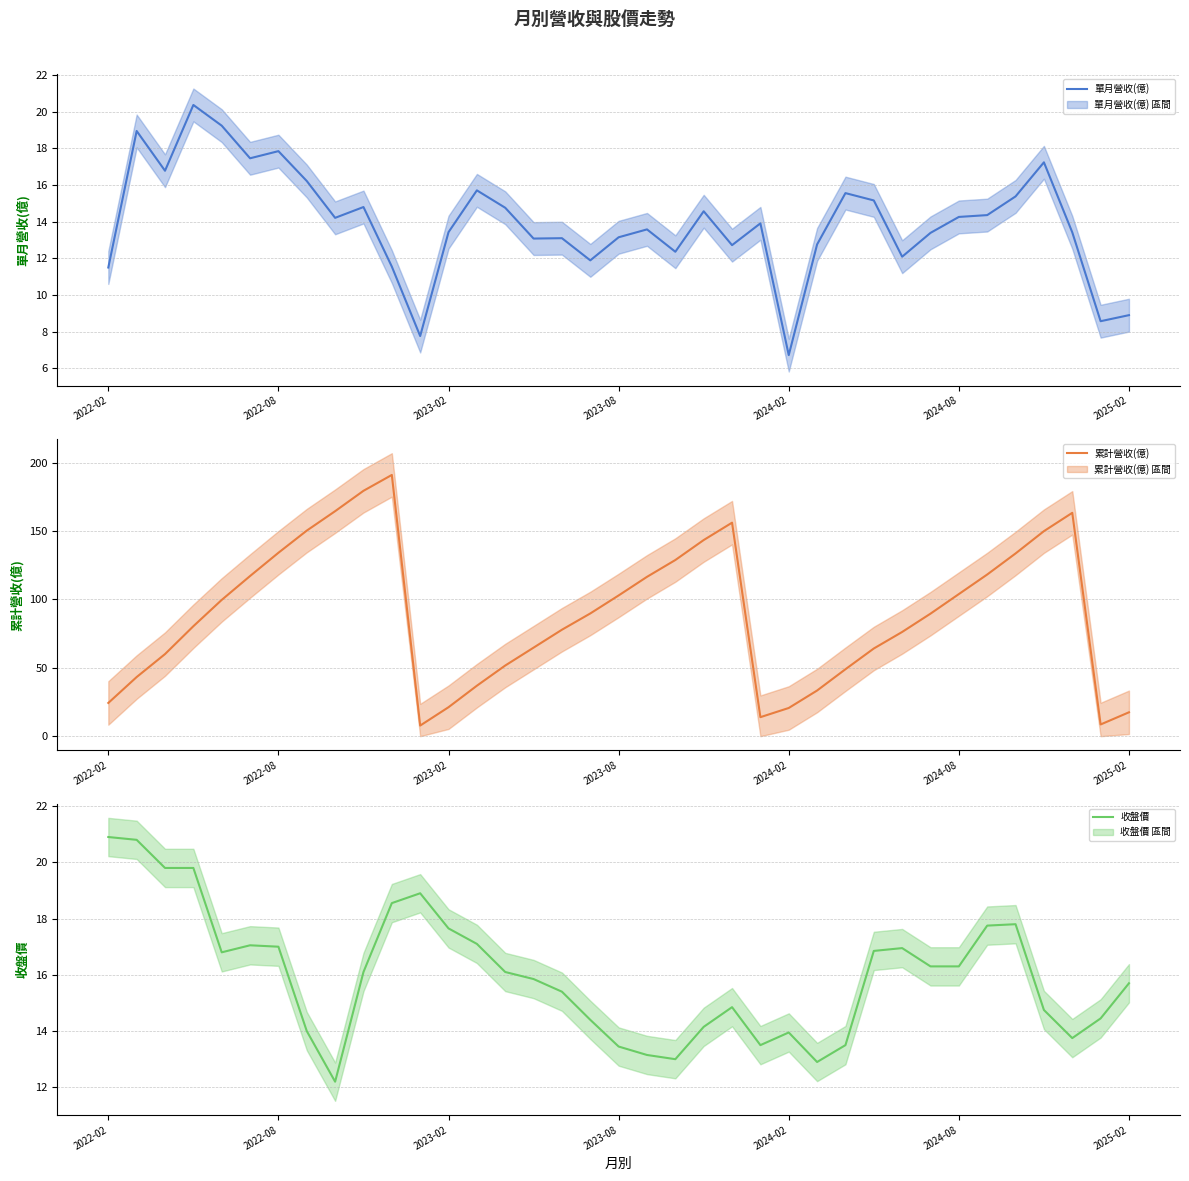

The 單月營收(億) series shows 9.6 at 2024-02. True or false?

False